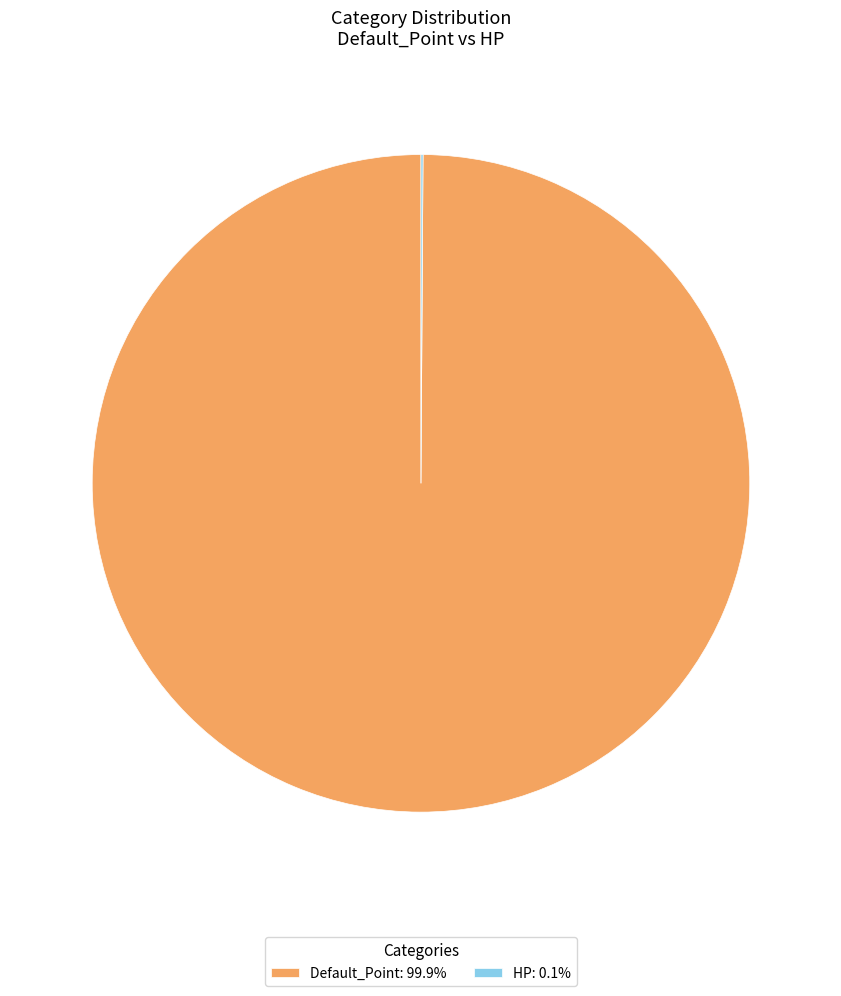

Is there any slice that represents more than half of the pie?

Yes